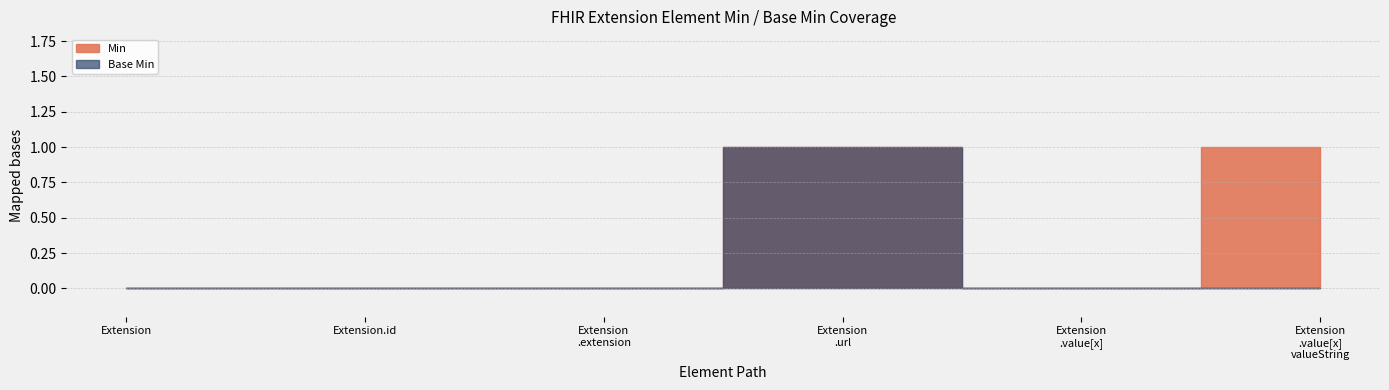

Is it true that Min equals 0 at Extension.extension?

True